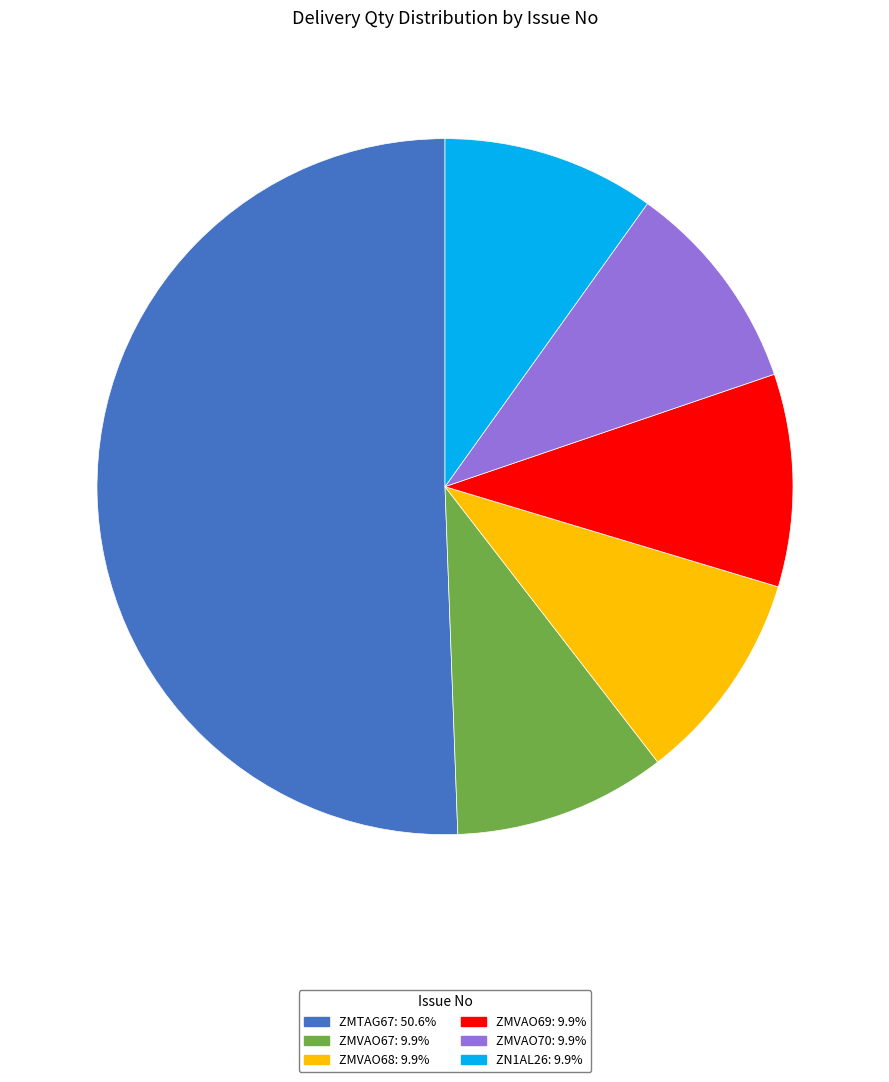

What is the ratio of the value at ZMVAO67 to the value at ZN1AL26?

1.0